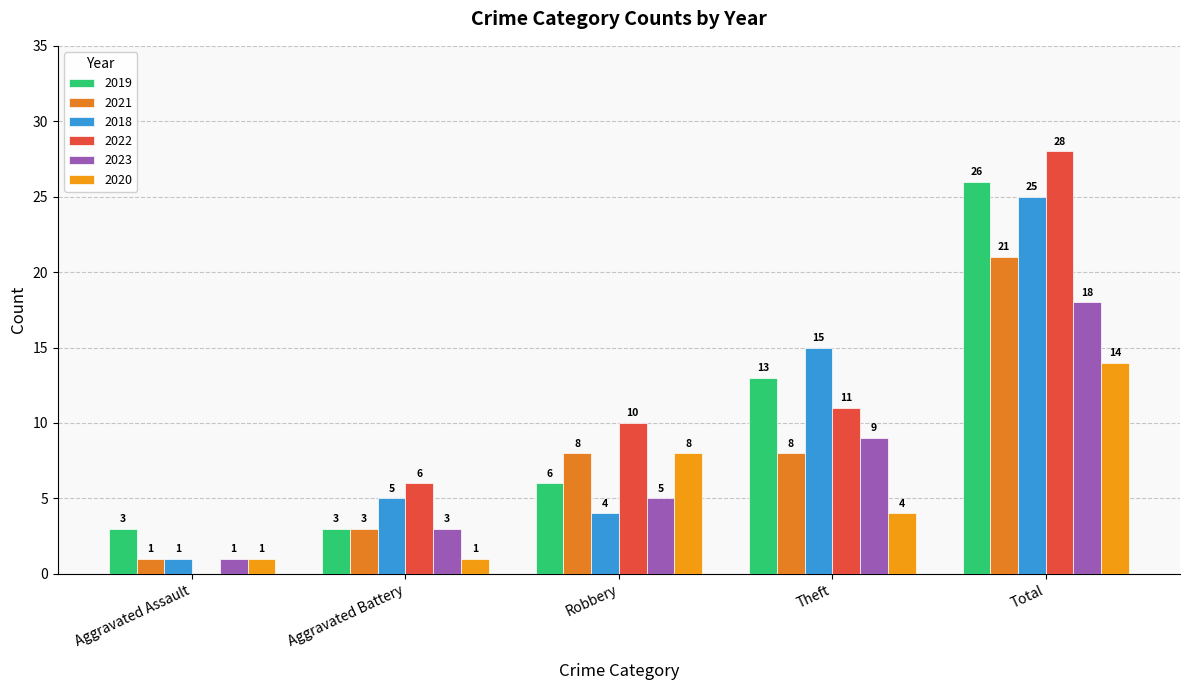

How many values in 2022 are above zero?

4